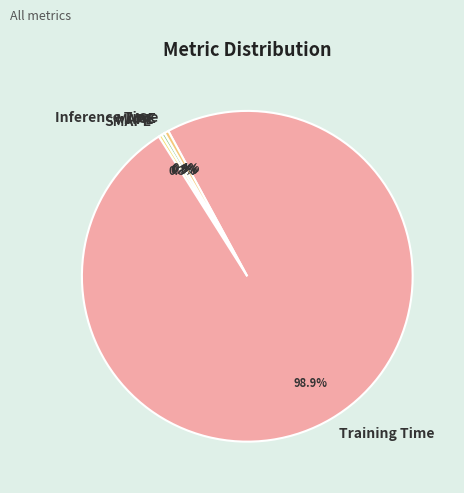

What percentage do SMAPE and Inference Time together represent?

0.7%